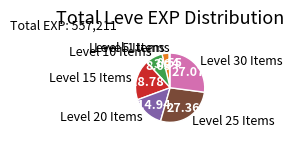

Is there any slice that represents more than half of the pie?

No